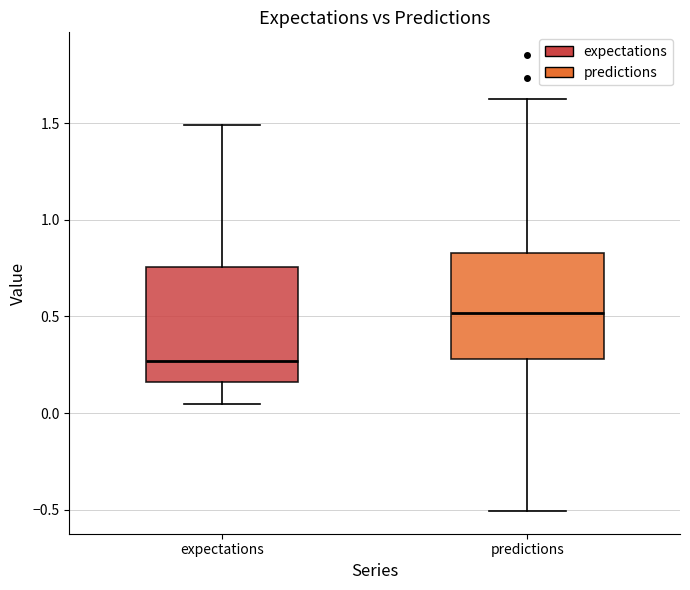

Reading left to right, read every box against the y-axis: the position of its median line, the range the box covers, and the ends of its whiskers. The values are not printed on the chart, so give them approximately, as read against the axis.

expectations: median 0.25, box 0.15 to 0.75, whiskers 0.05 to 1.50
predictions: median 0.50, box 0.30 to 0.85, whiskers -0.50 to 1.65